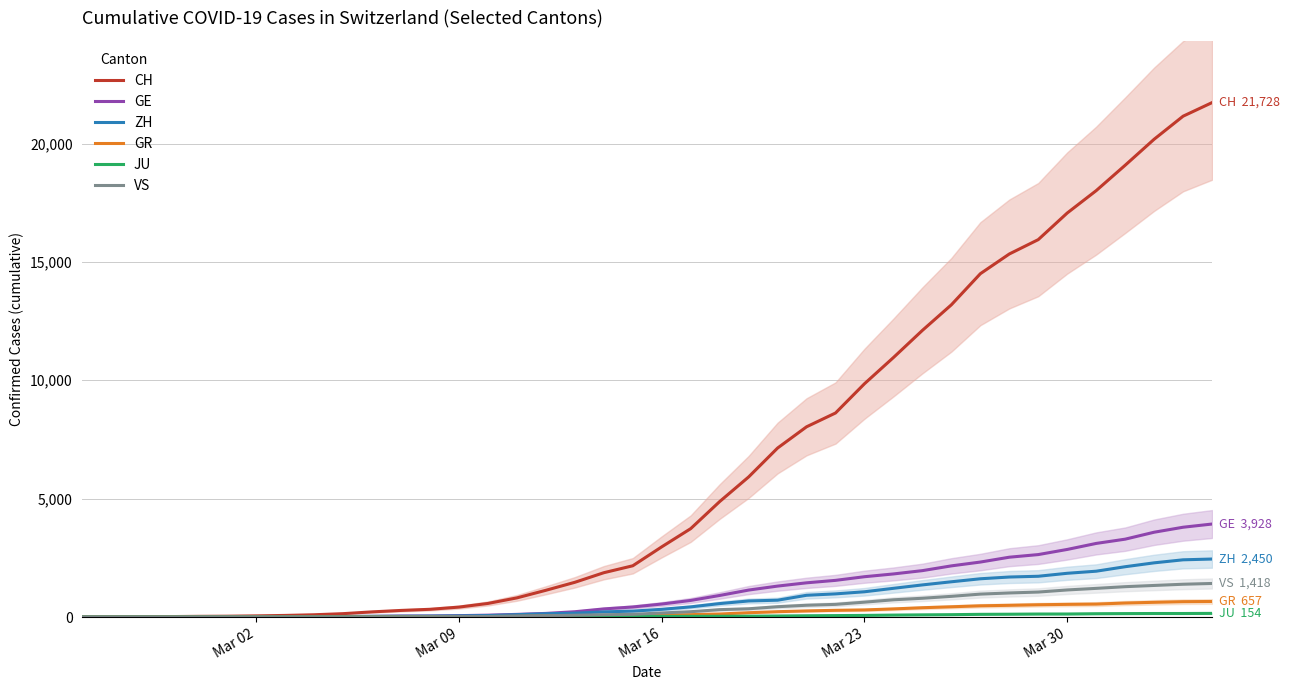

The value of CH at Mar 23 is 6782. True or false?

False